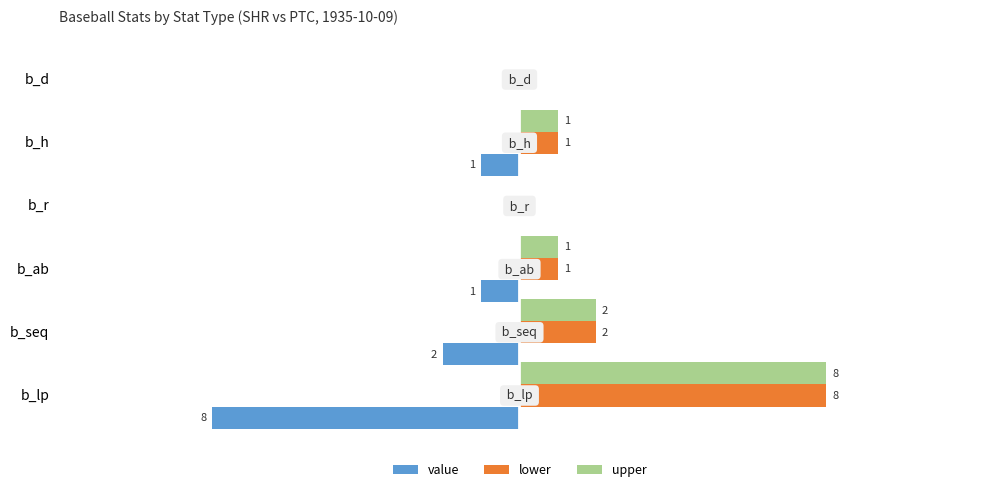

Which label corresponds to the largest value in the chart?

b_lp